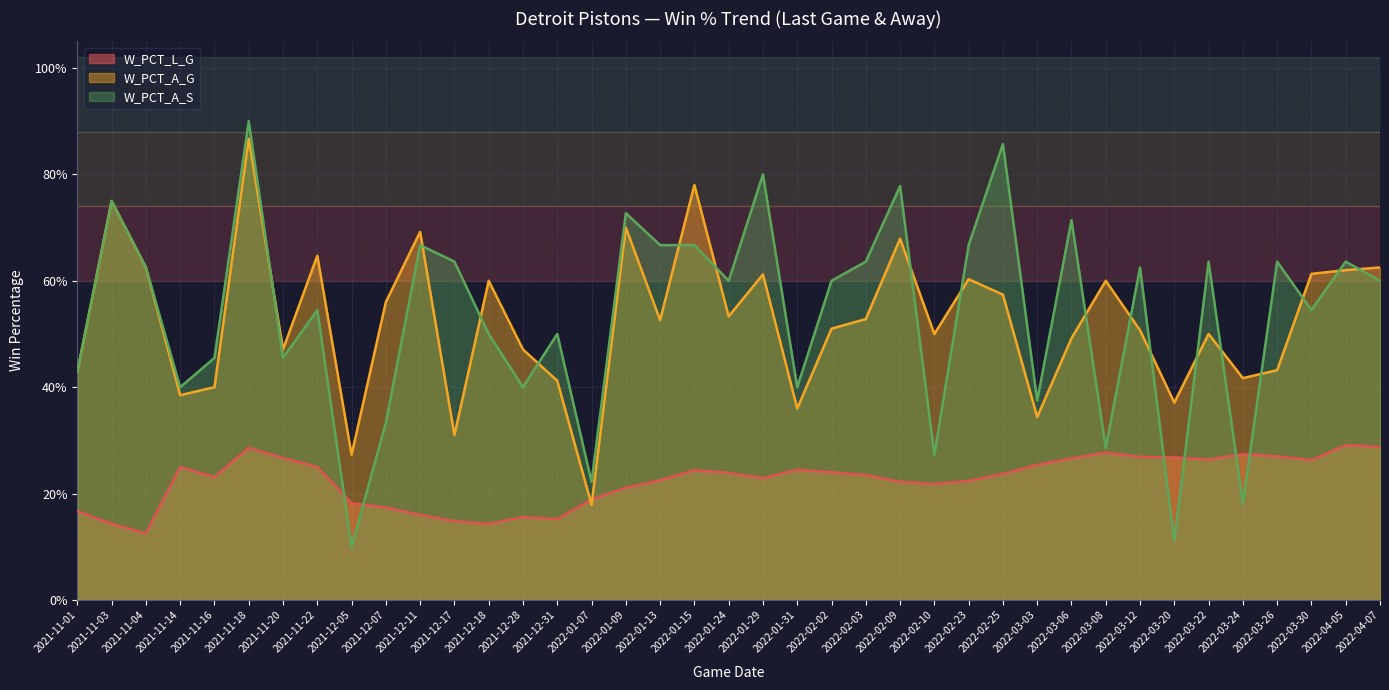

The W_PCT_L_G series shows 0.1 at 2021-12-17. True or false?

True